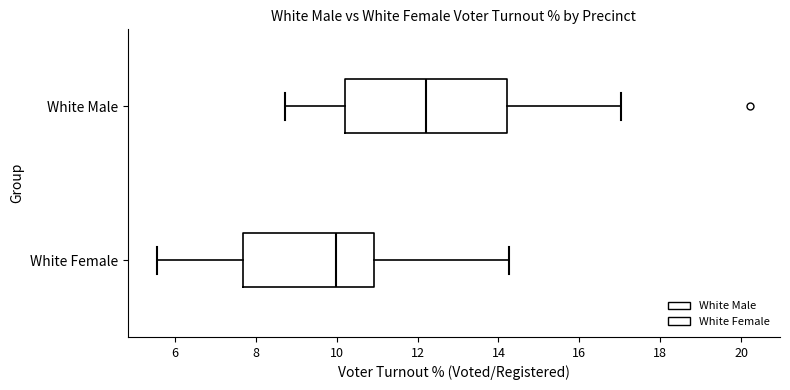

Where does the median line of the box for White Male sit on the x-axis? The values are not printed on the chart, so give them approximately, as read against the axis.

12.2